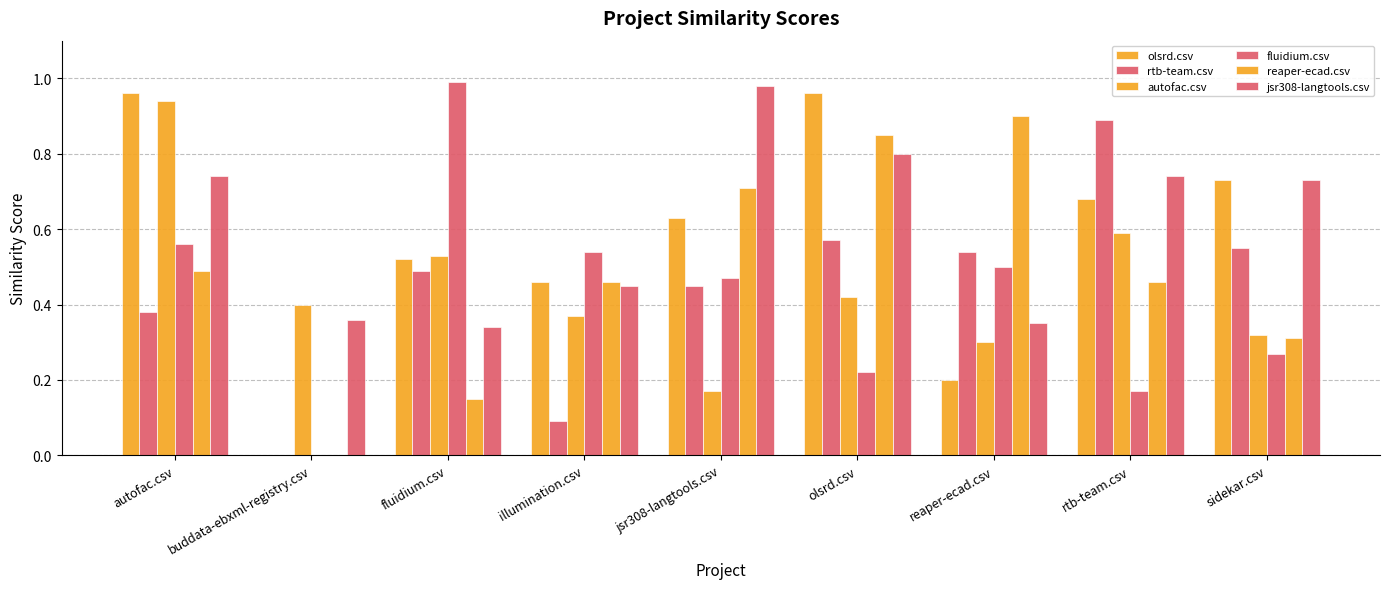

Is the value of autofac.csv at illumination.csv greater than the value of fluidium.csv at jsr308-langtools.csv?

No